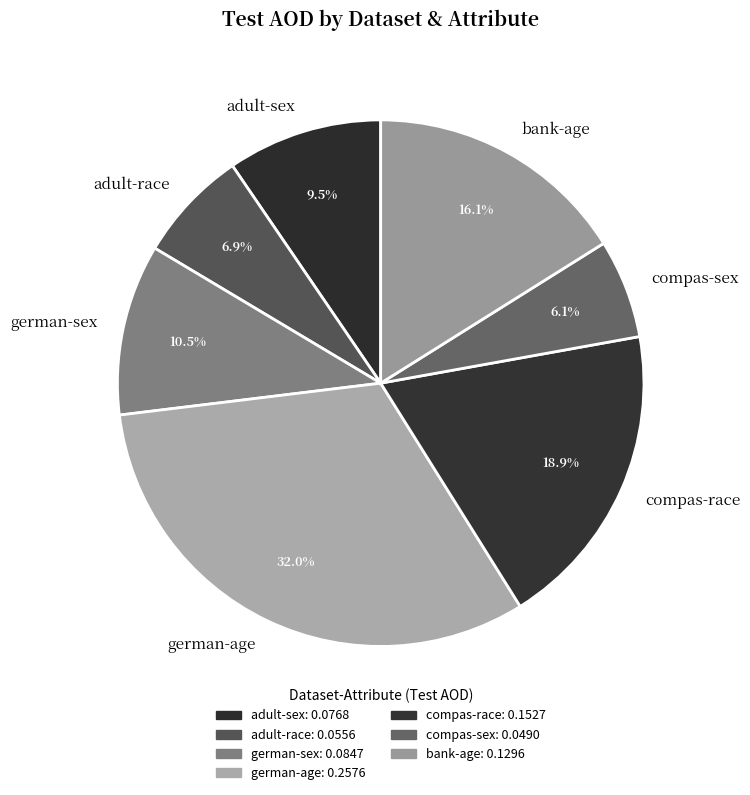

Combined, do adult-race and german-sex account for over 50%?

No